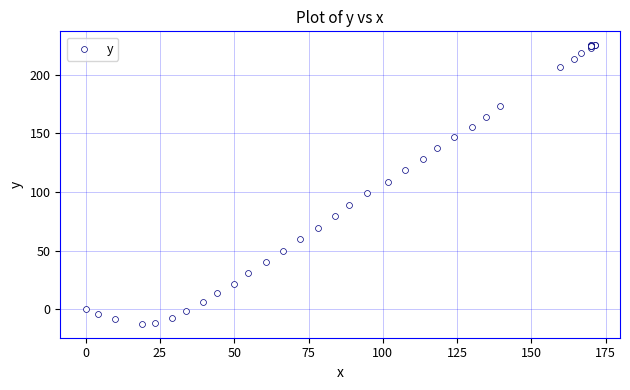

What Y value in the scatter plot is closest to 106?

108.9